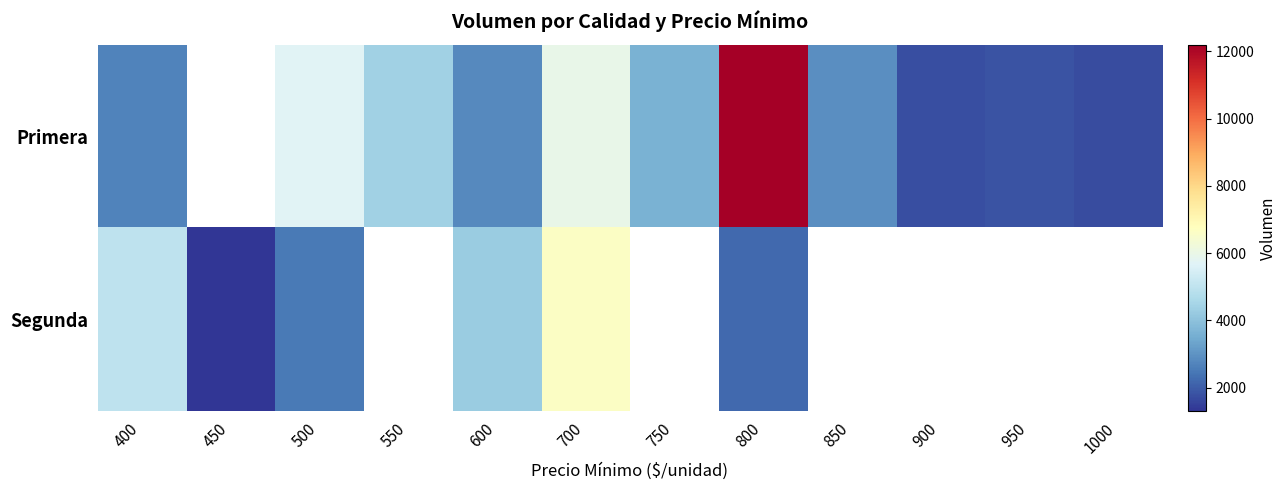

How many values in the Primera series exceed 2900?

5